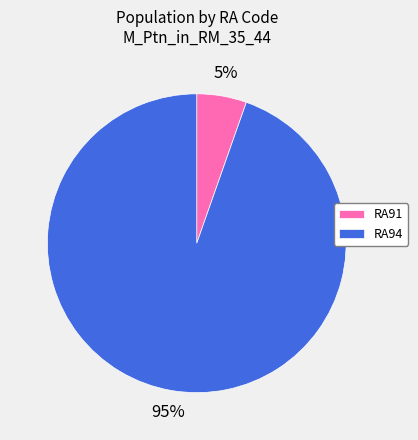

How many slices are in this pie chart?

2